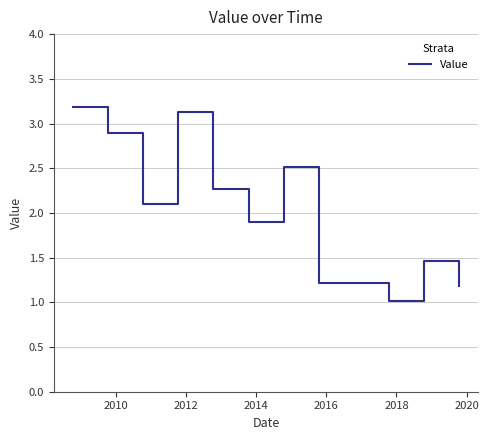

What is the difference between the maximum and minimum values?

2.2